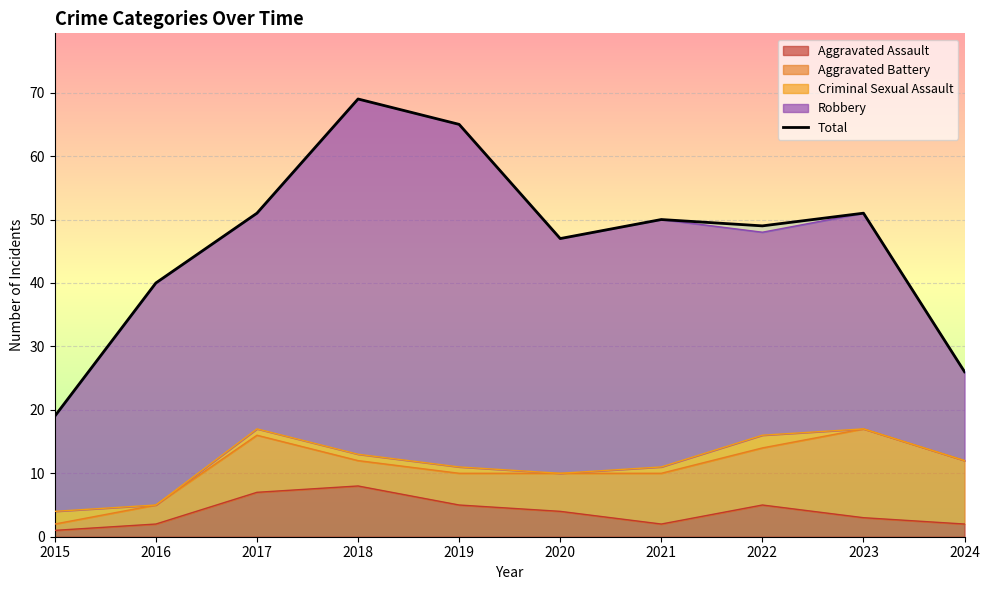

List the labels in order of value, largest first.

2018, 2019, 2017, 2023, 2021, 2022, 2020, 2016, 2024, 2015